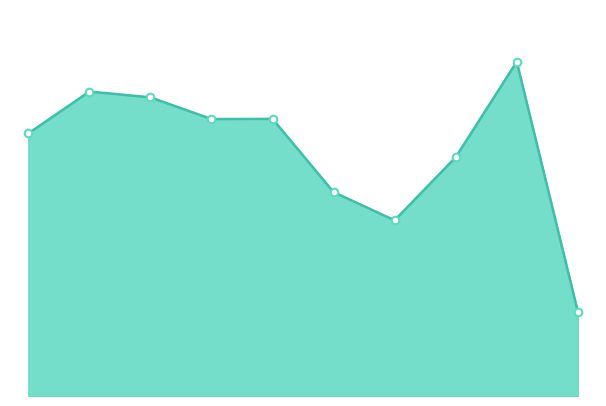

Does the chart have visible grid lines?

No